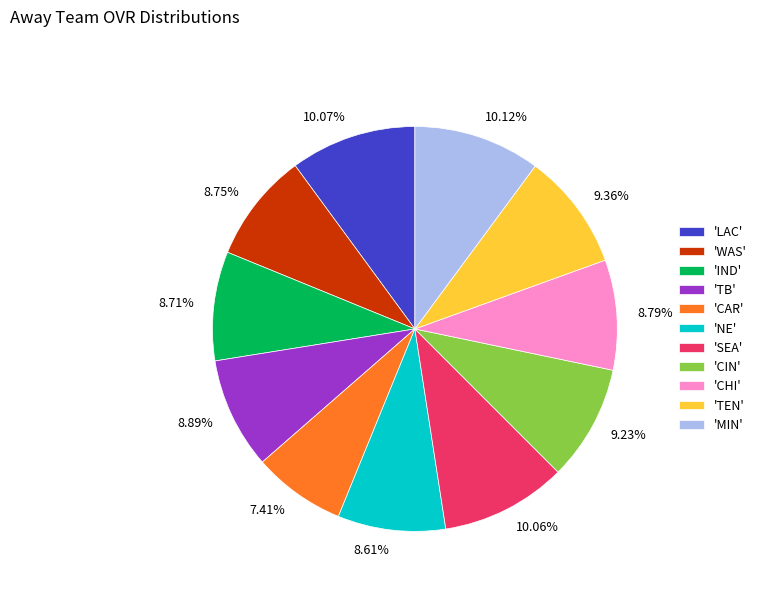

Count the number of slices in the pie.

11